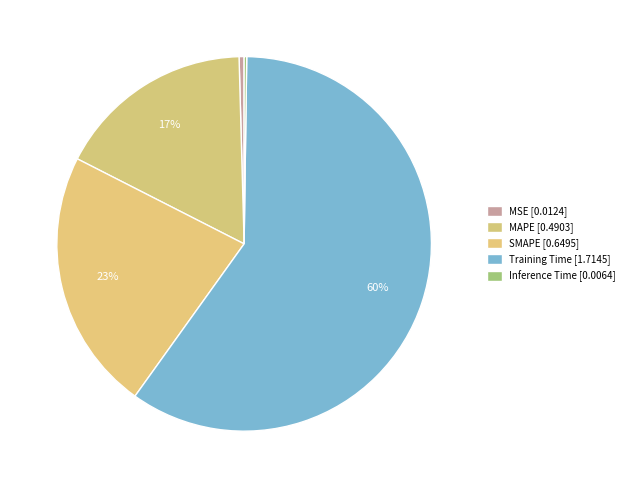

To the nearest percent, what is the combined percentage of MAPE and Inference Time?

17%